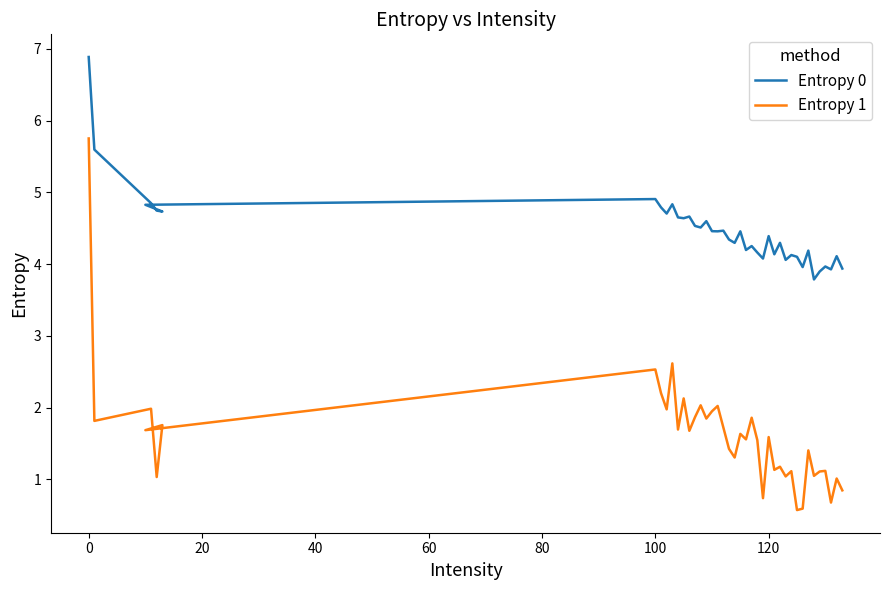

At how many categories does at least one series exceed 6?

1